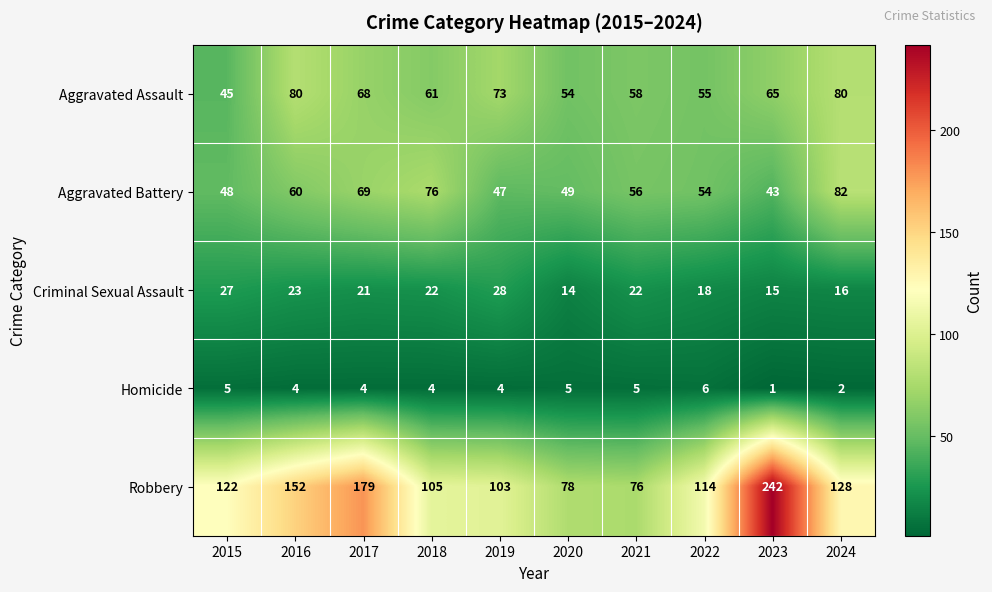

At which label is Robbery closest to 159?

2016